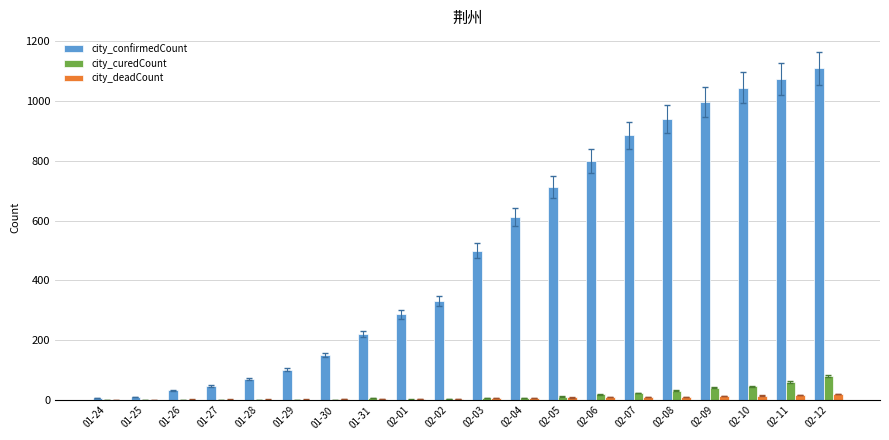

The city_deadCount series shows 6 at 02-03. True or false?

True